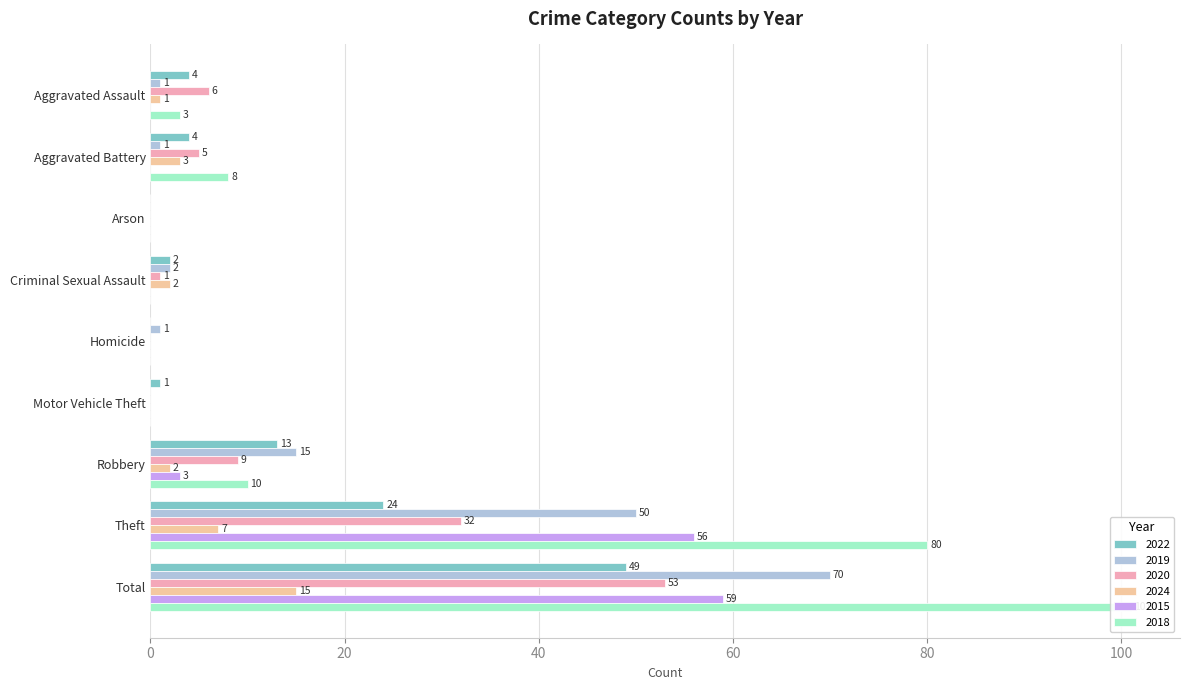

How many series are shown in this chart?

6